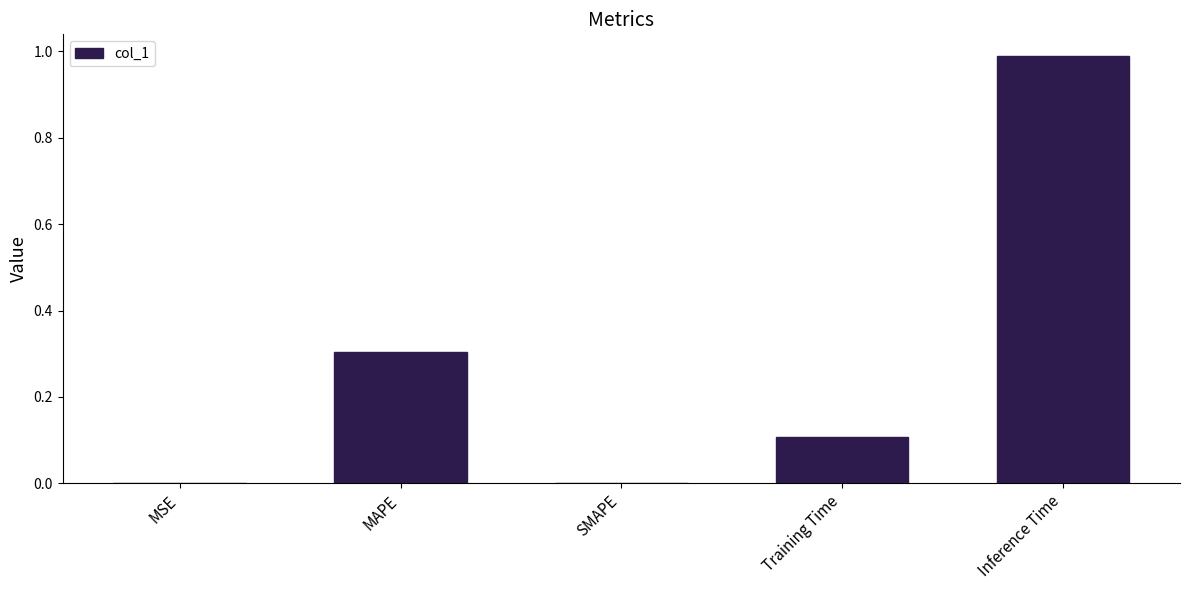

At which category does the chart reach its peak across all series?

Inference Time